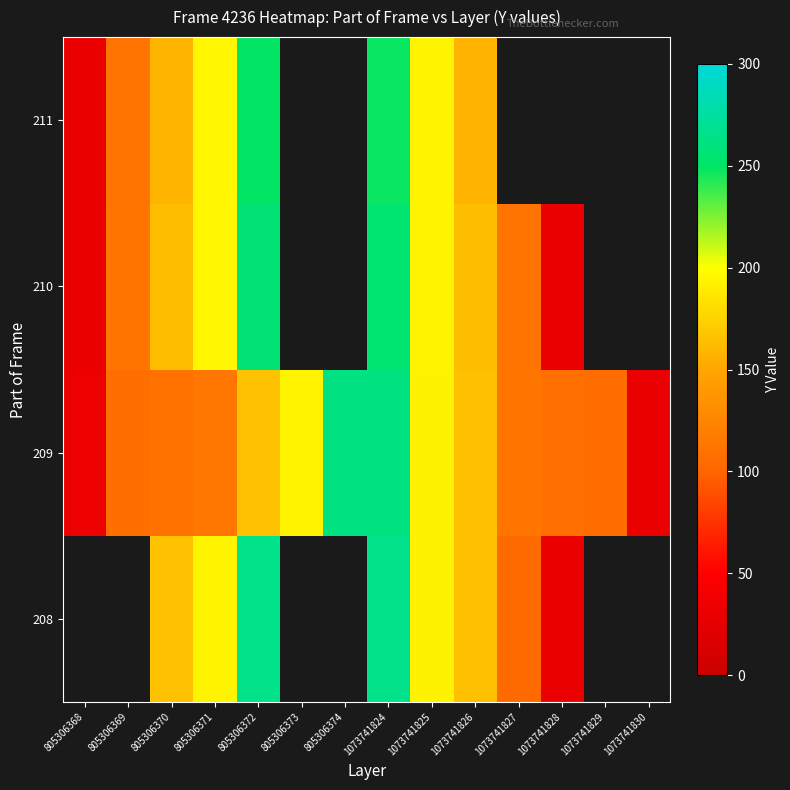

The value of 209 at 805306369 is 107.0. True or false?

True